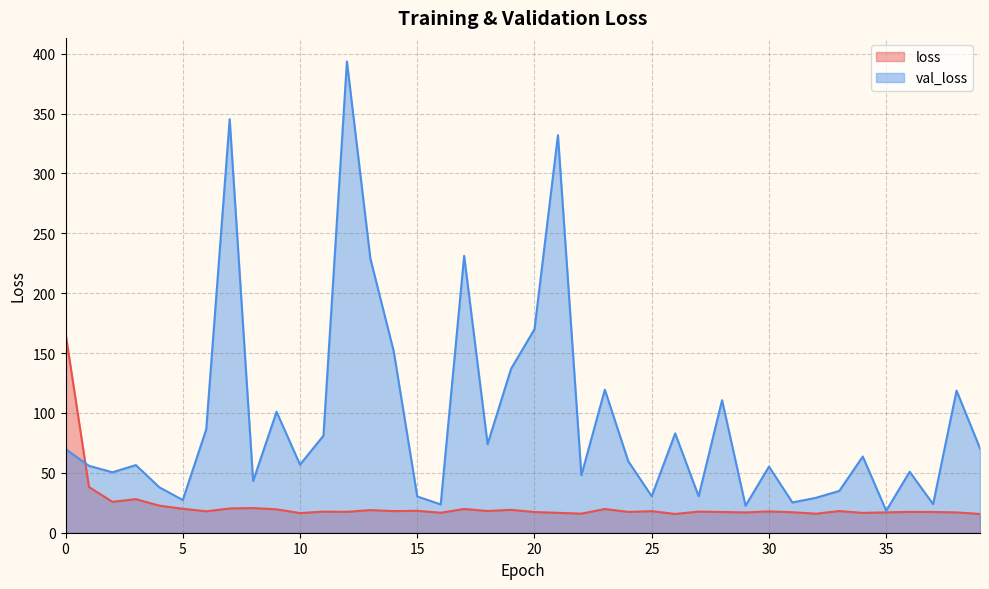

What is the sum of all val_loss values?

3777.9